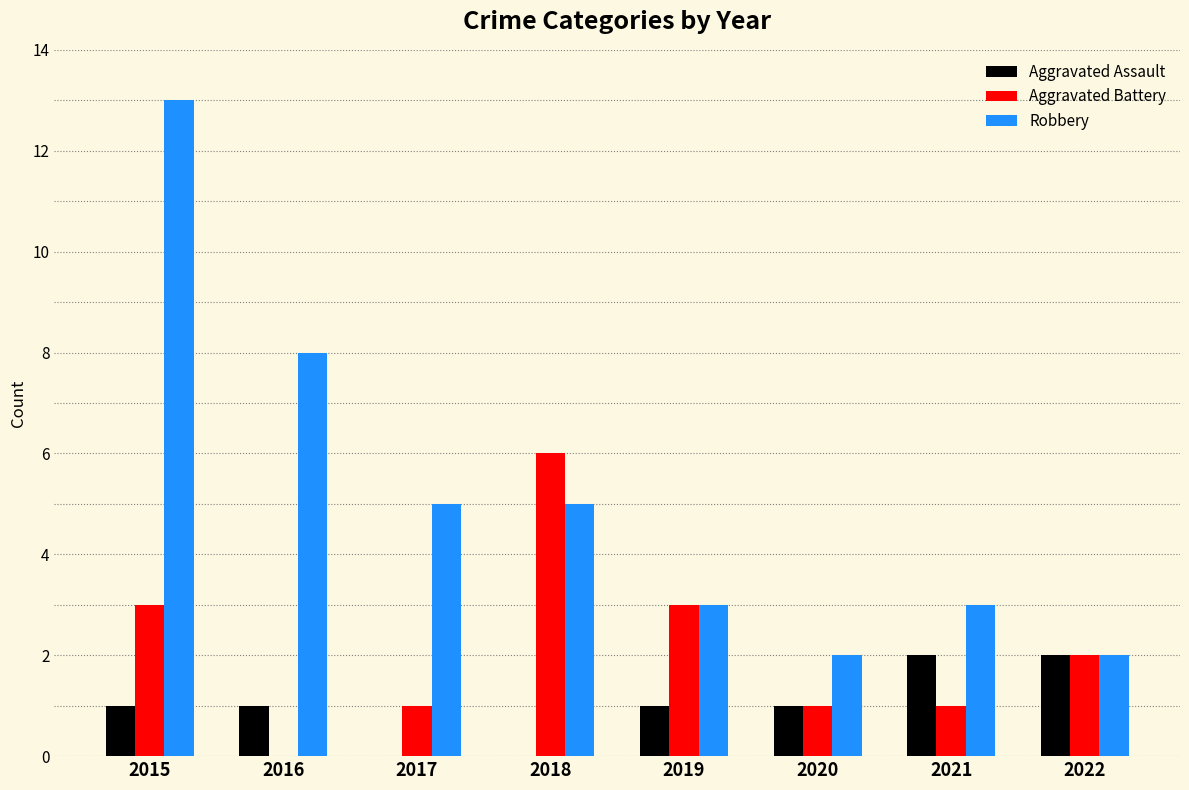

Reading left to right, extract all data points from this chart.

Aggravated Assault: 1	1	0	0	1	1	2	2
Aggravated Battery: 3	0	1	6	3	1	1	2
Robbery: 13	8	5	5	3	2	3	2